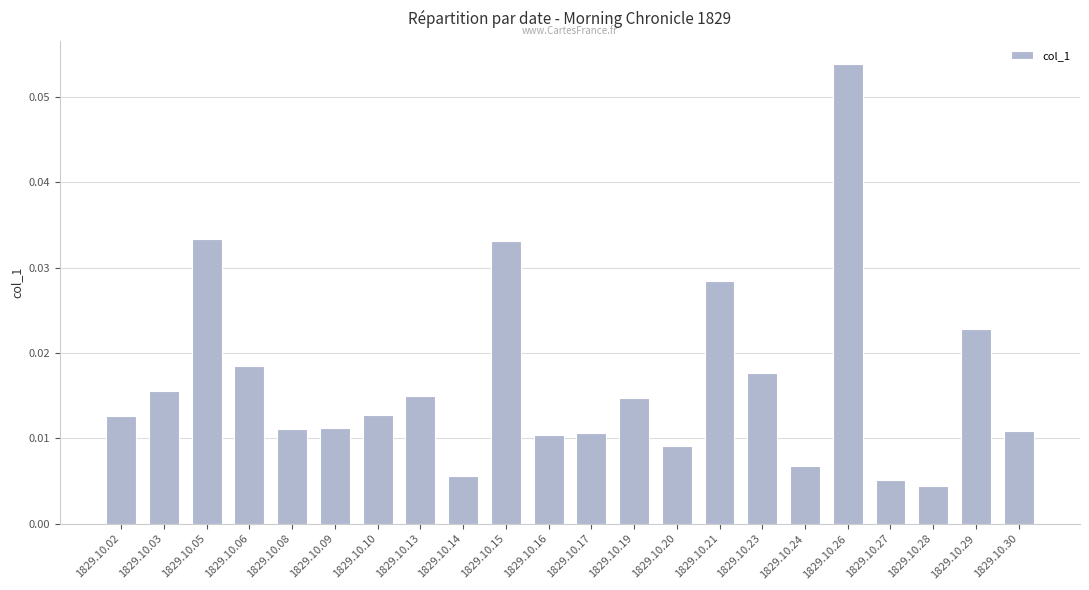

At which category does the chart reach its minimum across all series?

1829.10.28